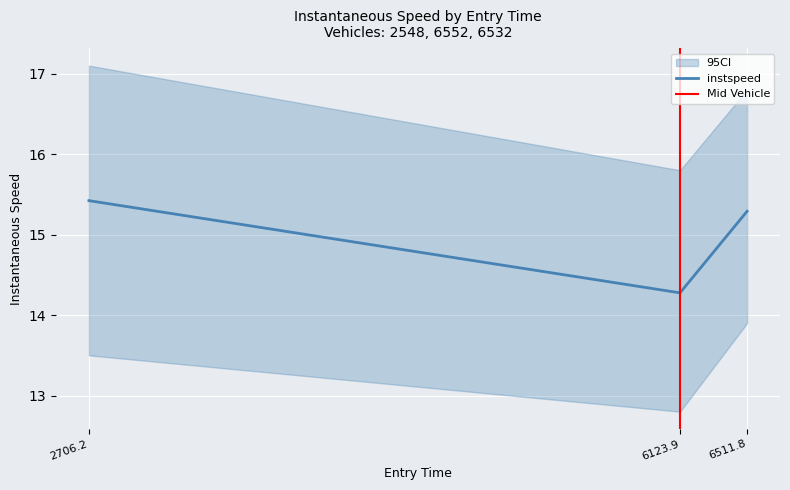

The value of instspeed at 6511.8 is 10.0. True or false?

False